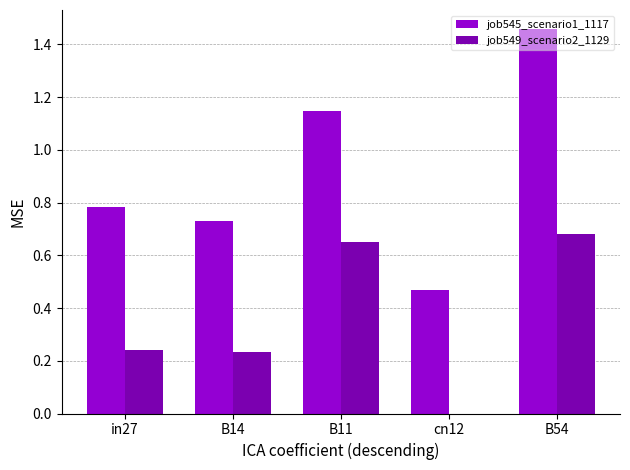

What is the sum of all job549_scenario2_1129 values?

1.8